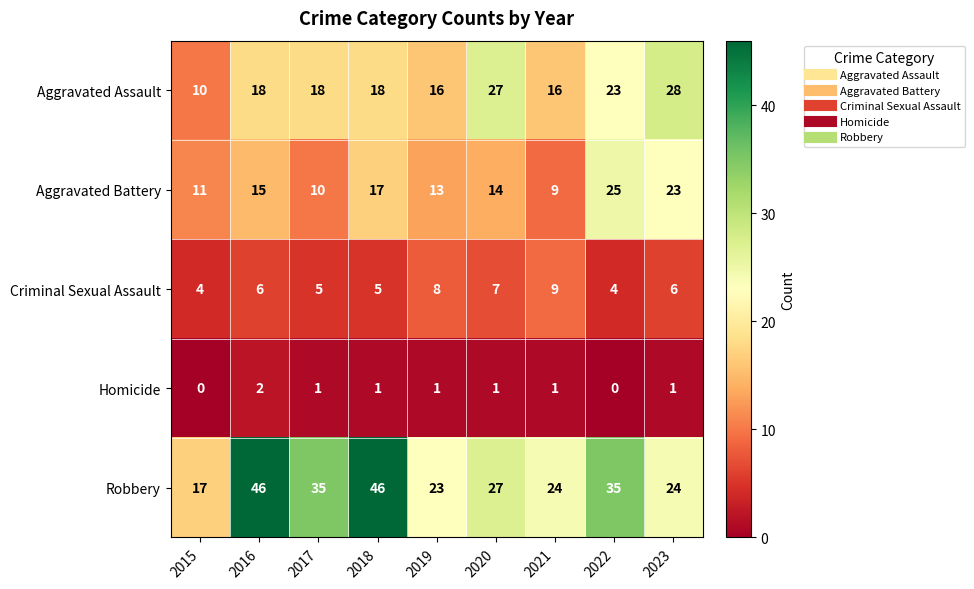

Is it true that Aggravated Battery equals 18 at 2019?

False